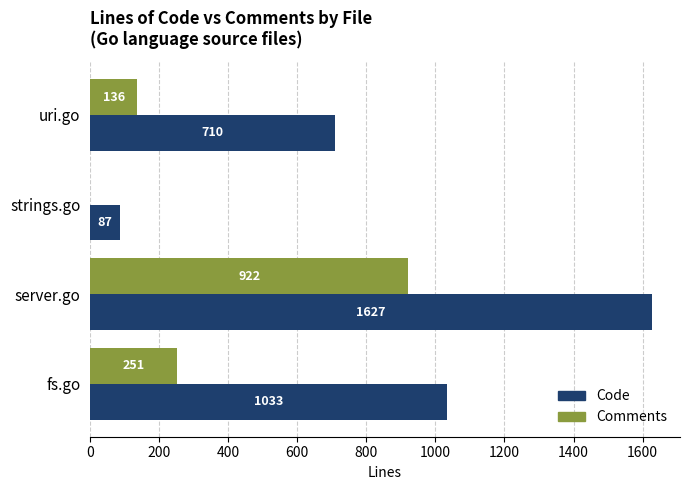

At which label is Comments closest to 461?

fs.go